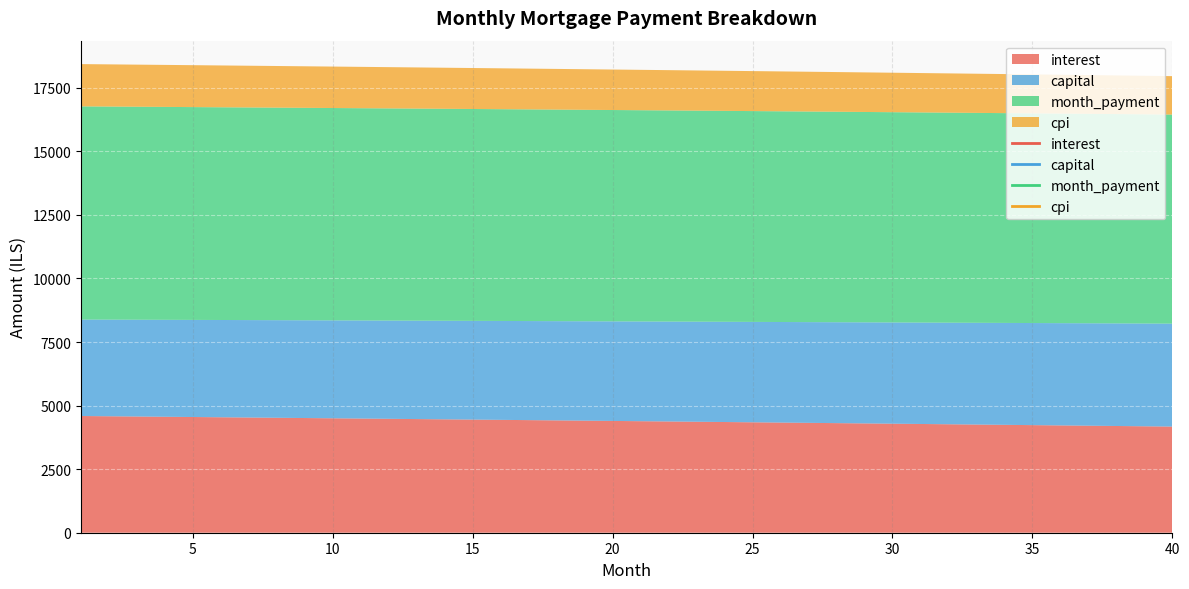

True or false: cpi and interest intersect in this chart.

False